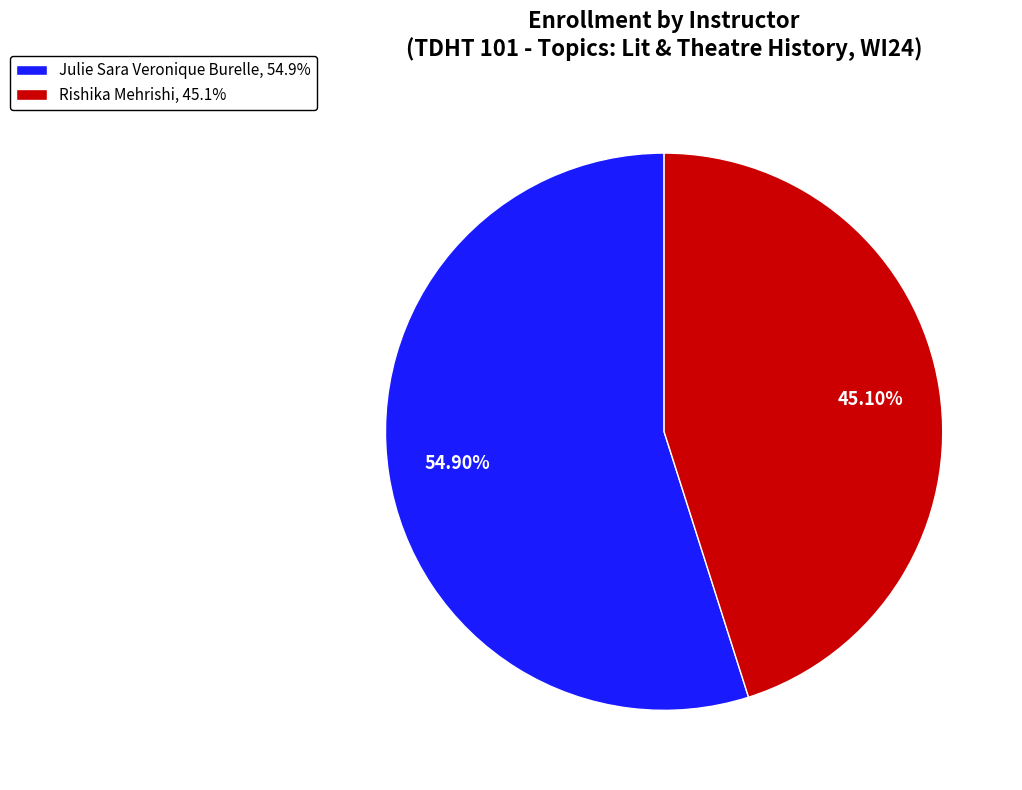

Does any single category account for the majority?

Yes